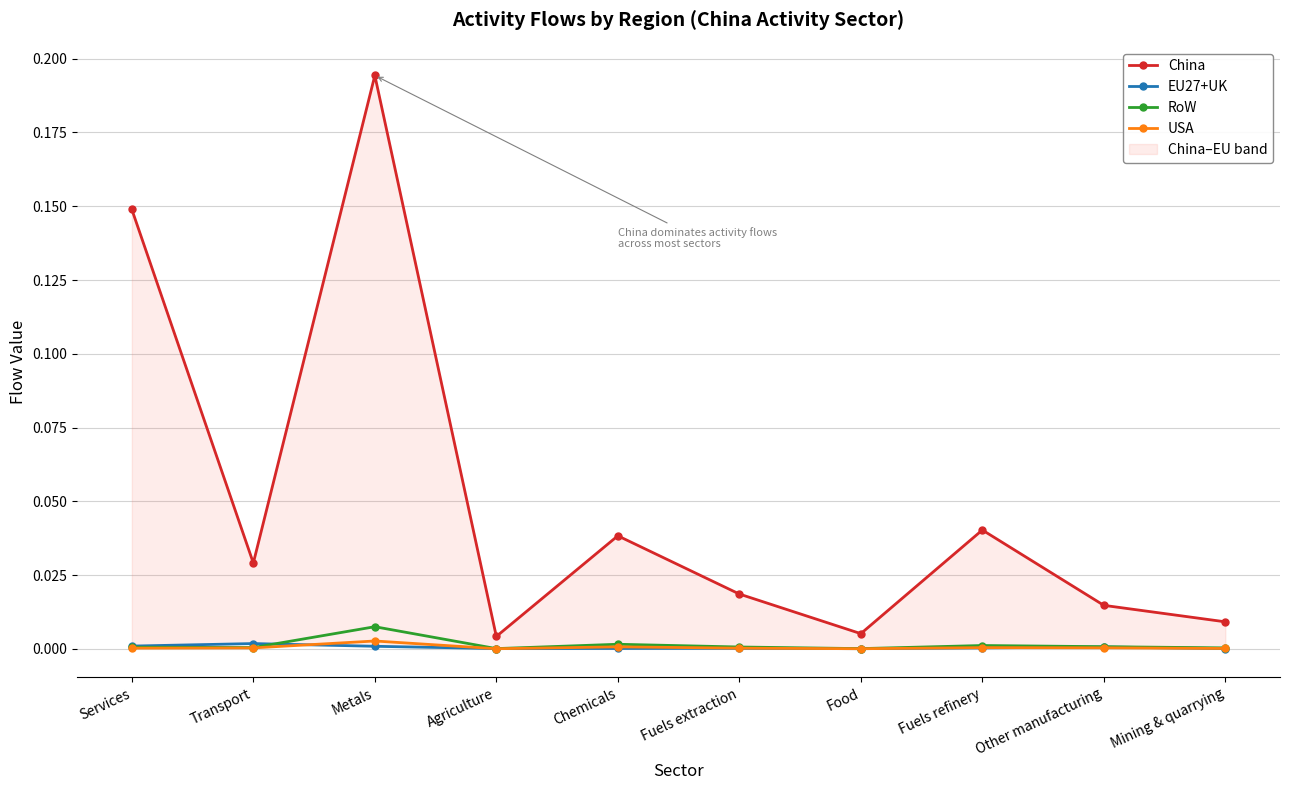

At which category is the sum across all series the highest?

Metals